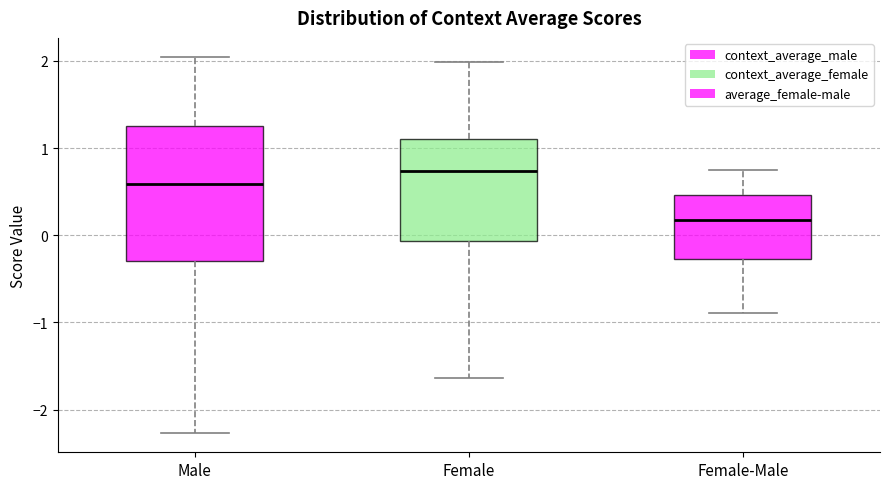

Where is the upper edge of the box for Female on the y-axis? The values are not printed on the chart, so give them approximately, as read against the axis.

1.1